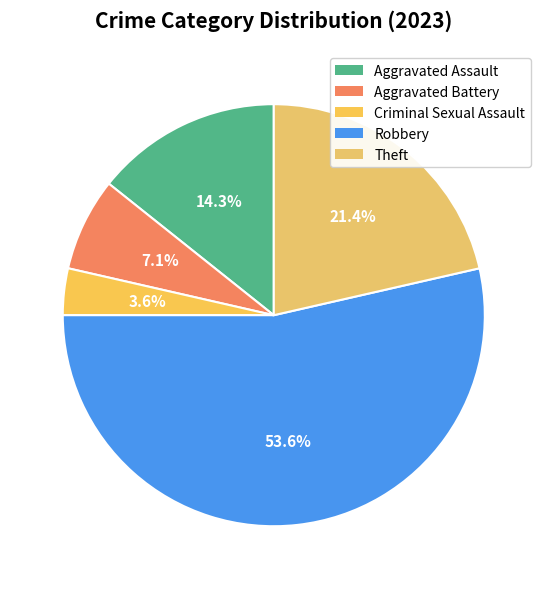

Is the sum of Theft and Criminal Sexual Assault greater than half?

No